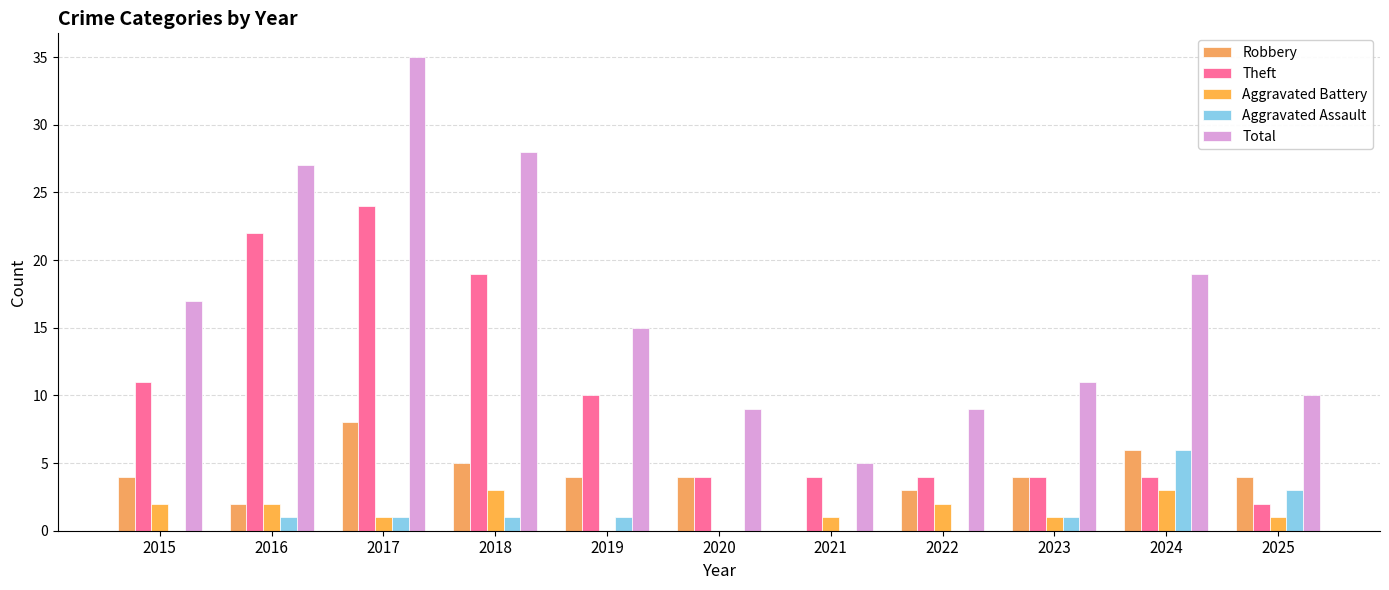

What is the difference between the second highest and minimum values in the Theft series?

20